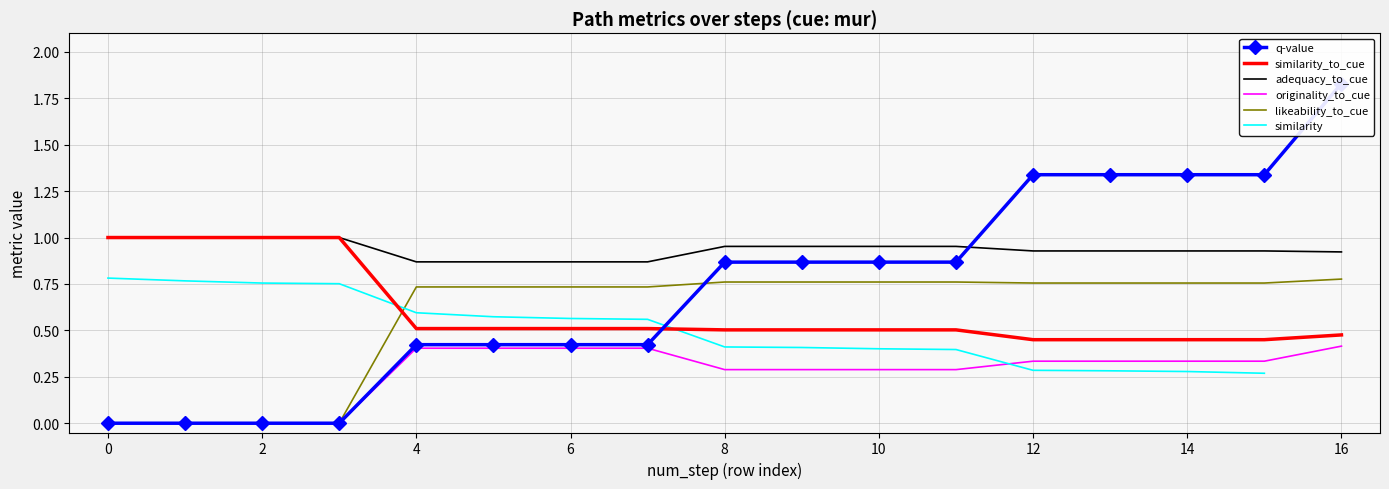

Is it true that similarity_to_cue equals 0.5 at 10?

True